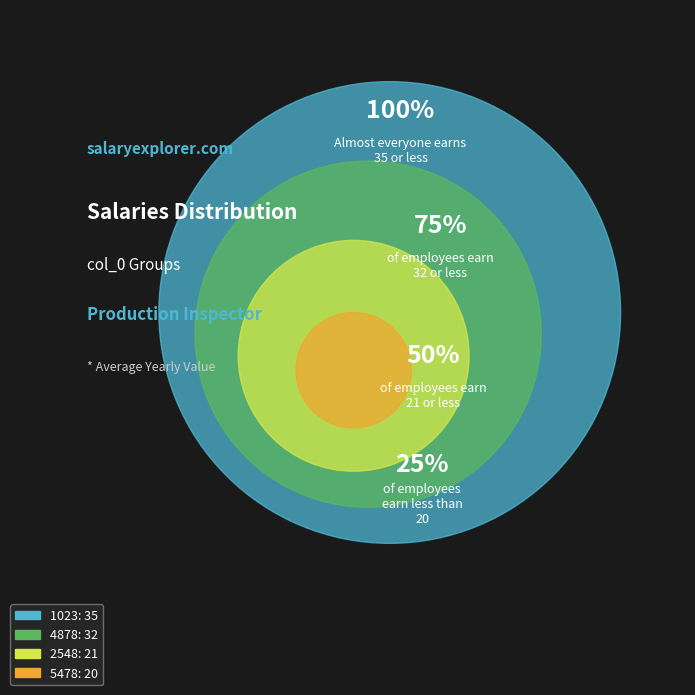

What portion of the pie excludes 2548?

80.6%